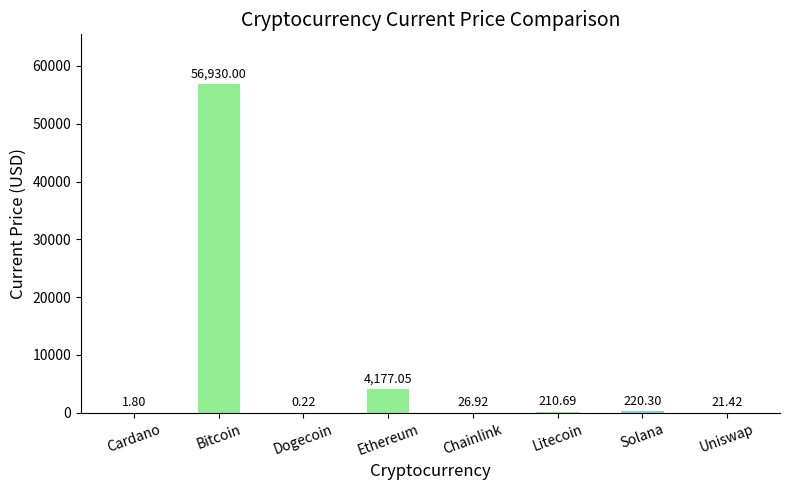

Read the value at Chainlink.

26.9